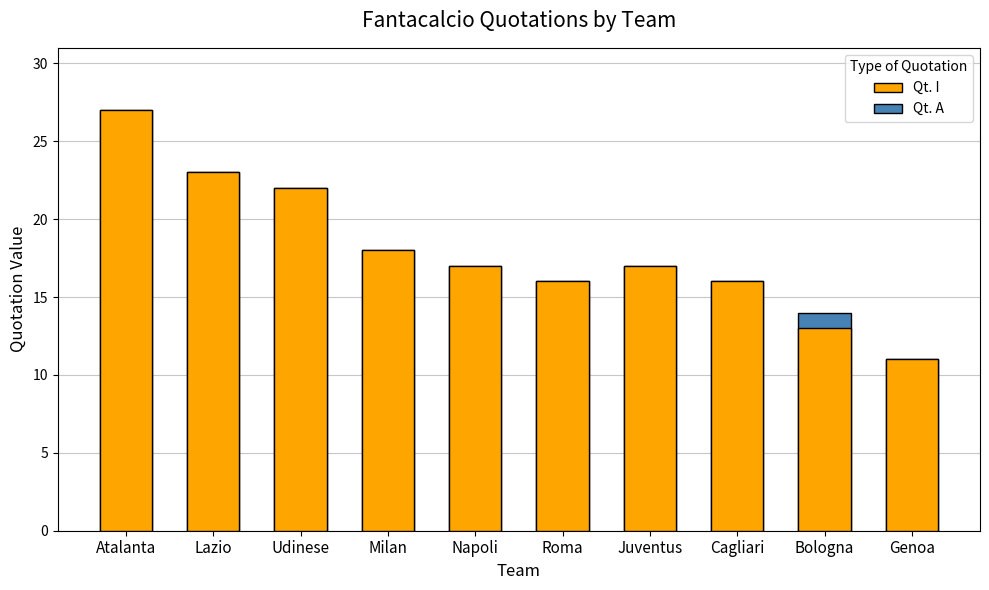

Reading left to right, extract all data points from this chart.

Qt. I: 27	23	22	18	17	16	17	16	13	11
Qt. A: 27	23	22	18	17	16	17	16	14	11